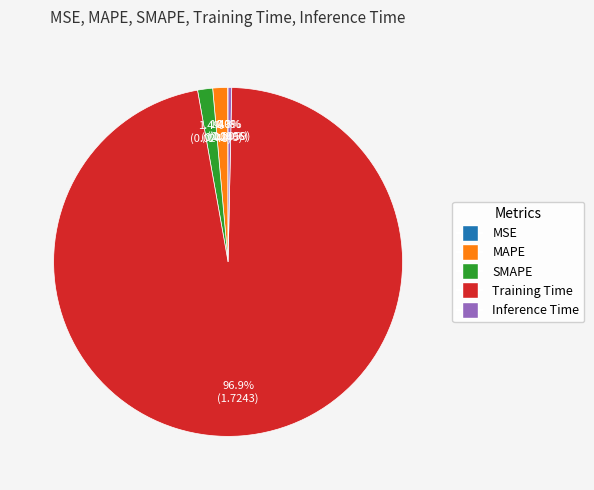

To the nearest percent, what portion does SMAPE represent?

1%